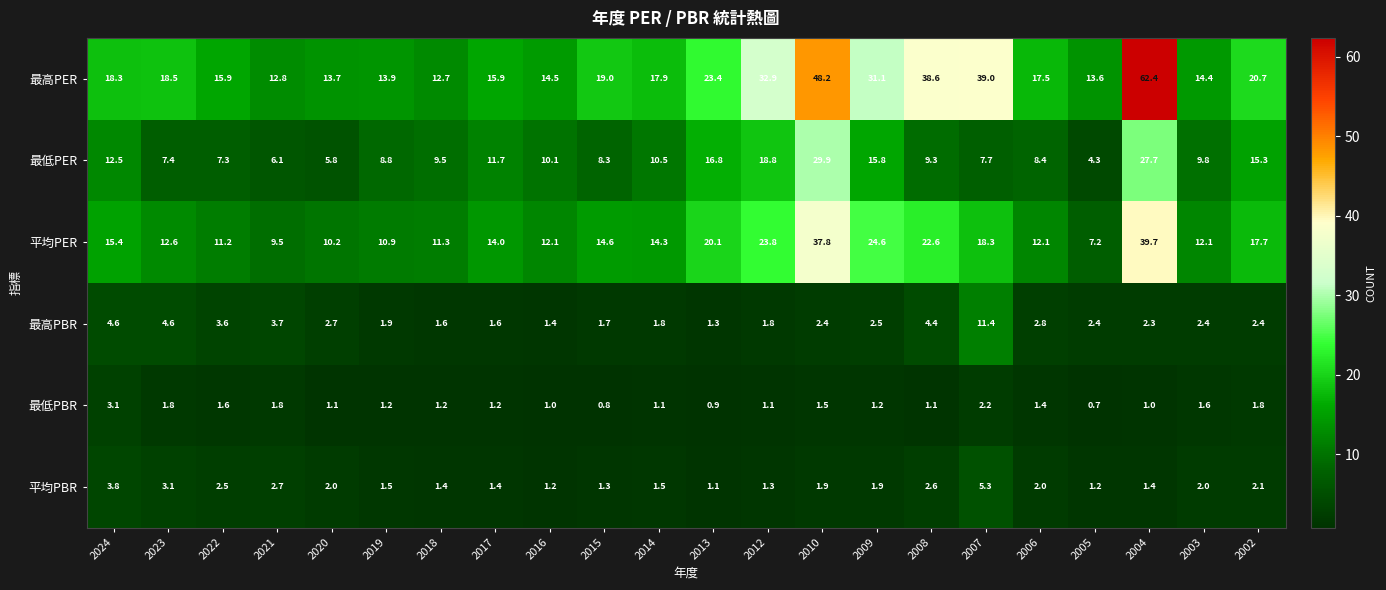

What is the total value across all series at 2017?

45.8